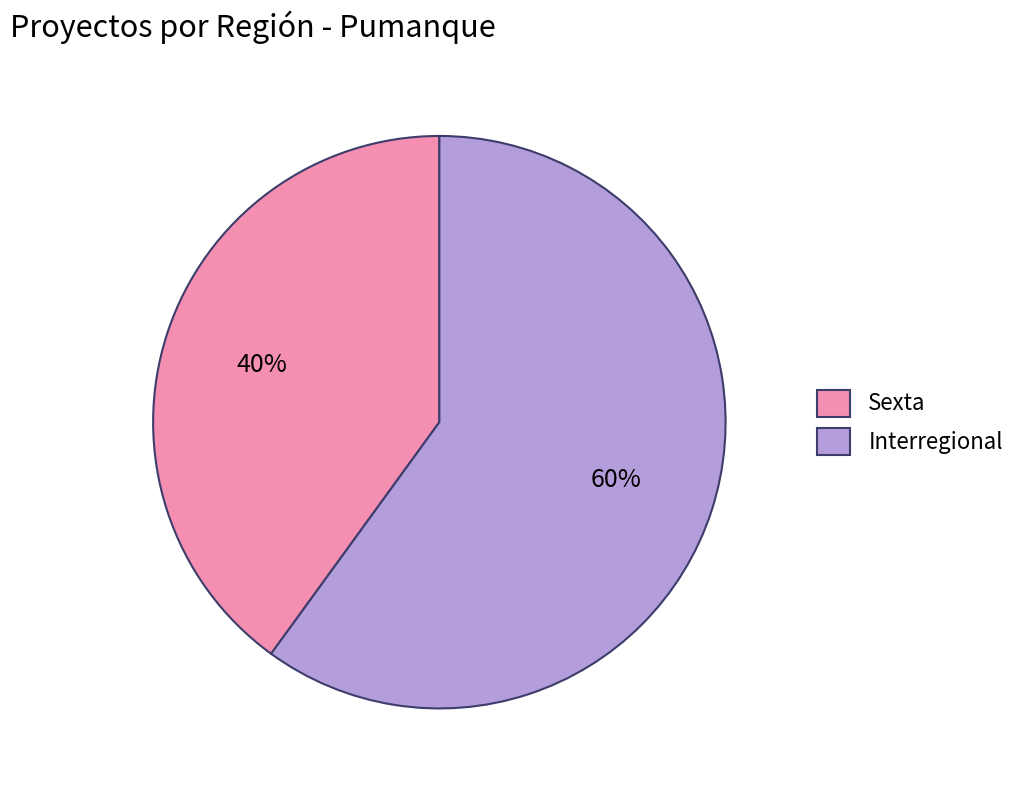

To the nearest percent, what portion does Interregional represent?

60%